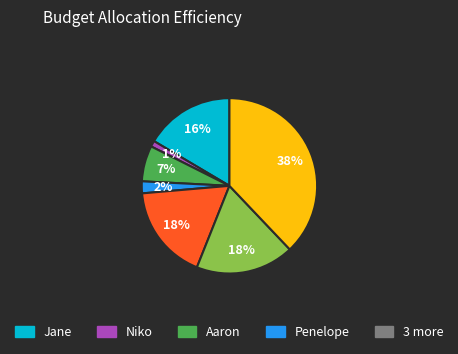

Does any single category account for the majority?

No